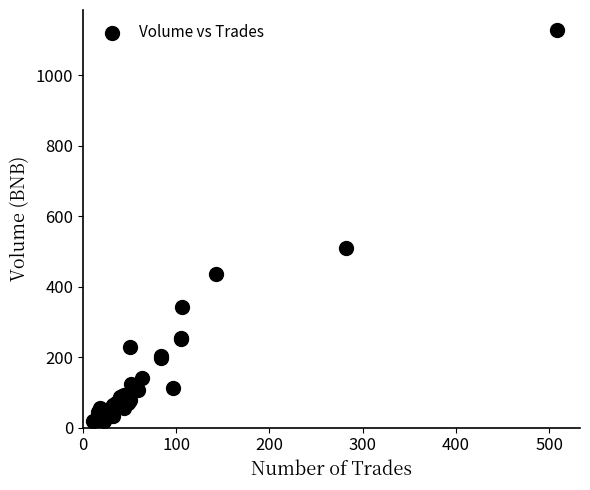

What Y value in the scatter plot is closest to 574?

510.6